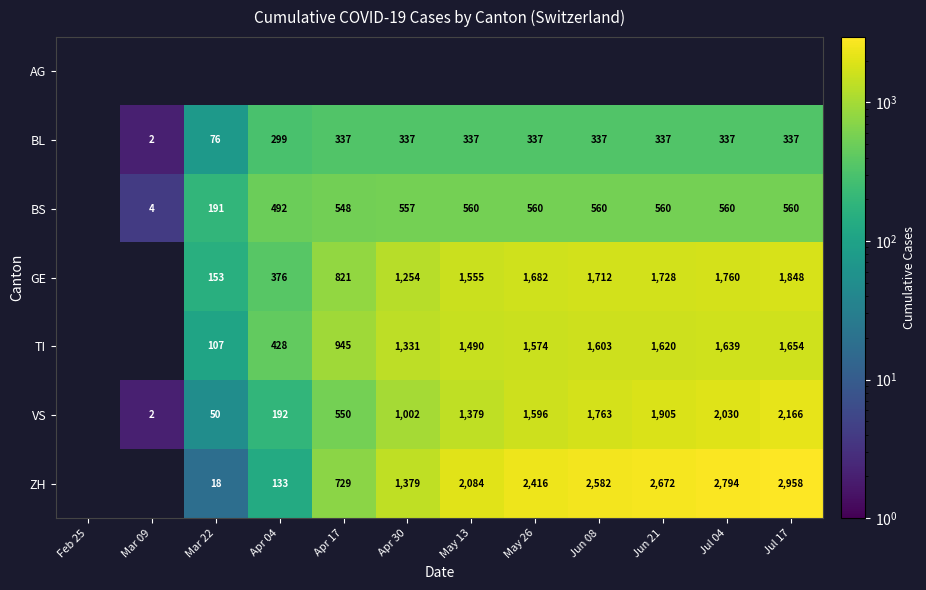

Is it true that TI equals 1610 at Apr 17?

False